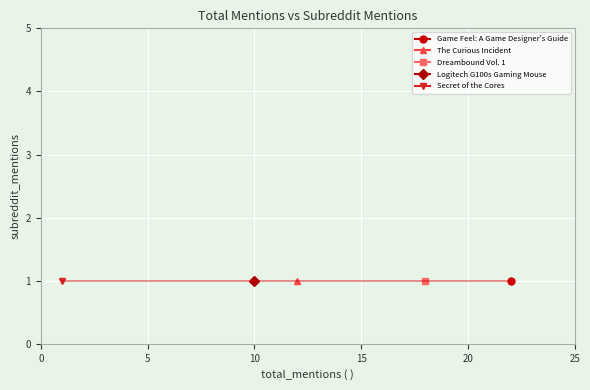

Reading left to right, what are all the values shown in this chart?

Game Feel: 22	1
Curious Incident: 12	1
Dreambound: 18	1
Logitech G100s: 10	1
Secret of the Cores: 1	1